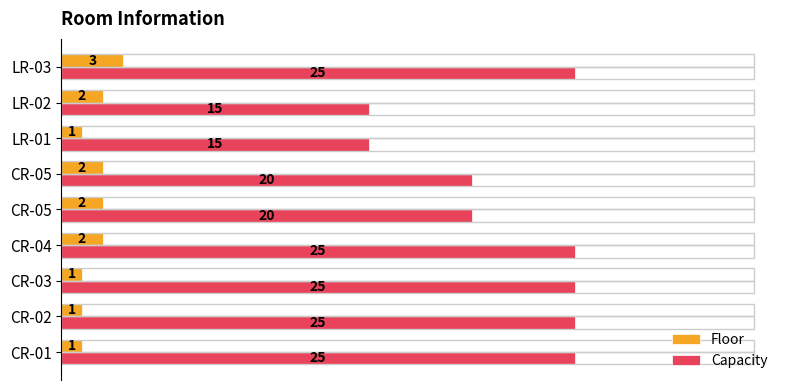

How many values in the Floor series are below 2?

4